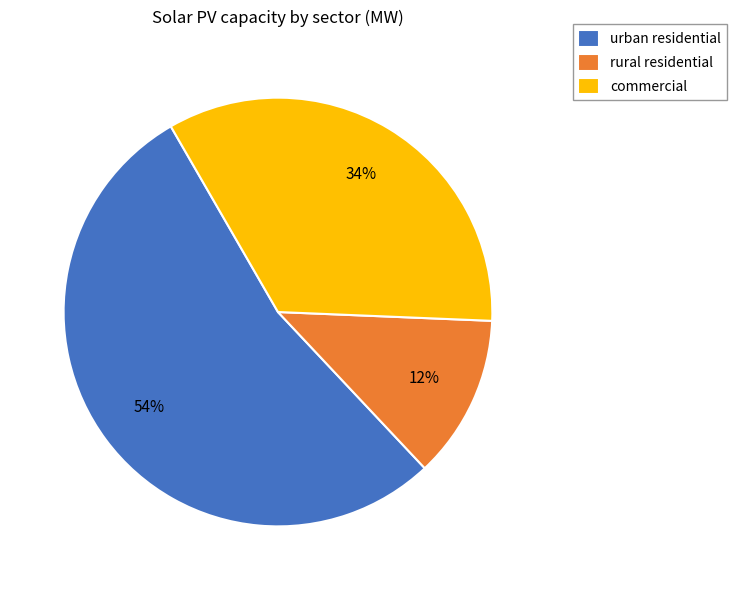

Approximately how many times larger is the value at commercial compared to rural residential?

2.8